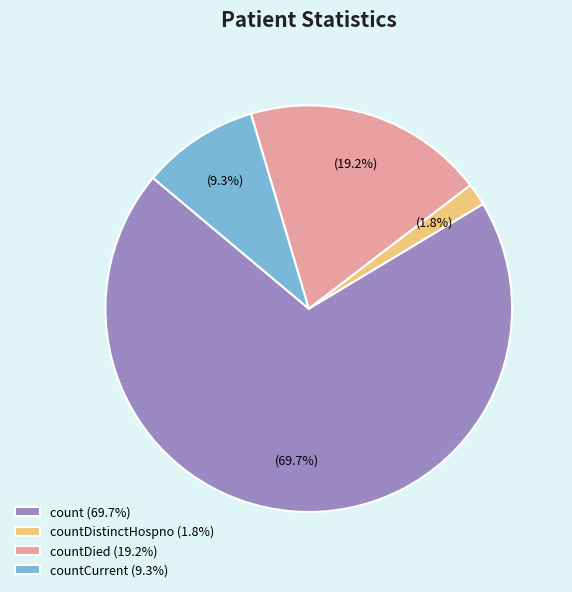

Which category accounts for the majority?

count (69.7%)